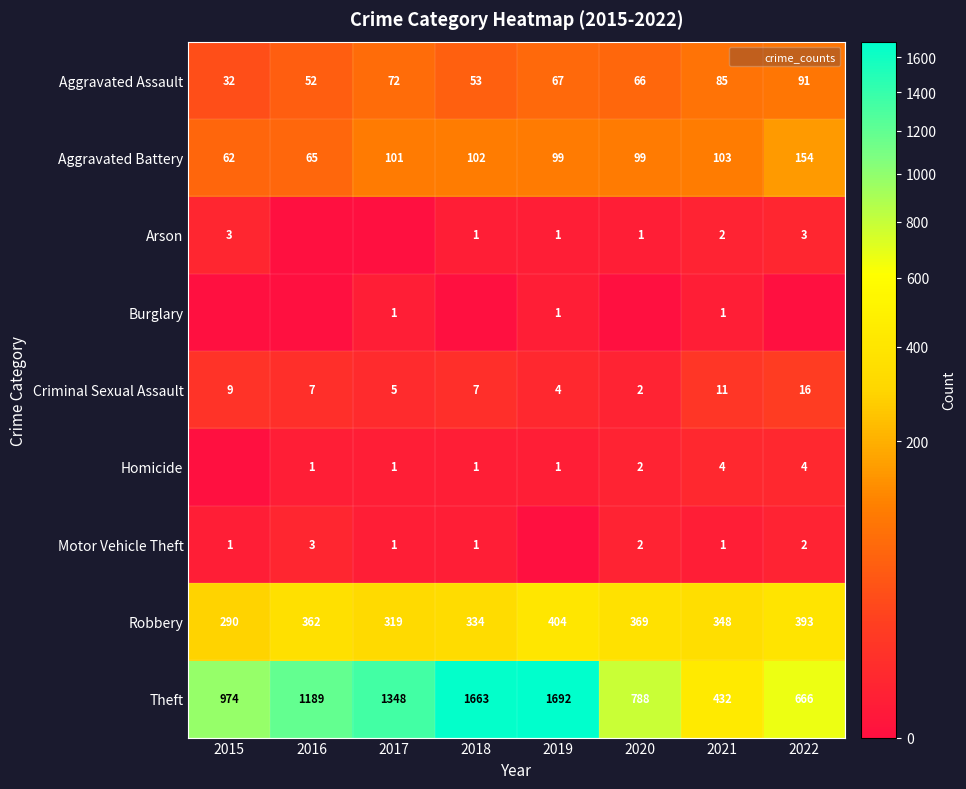

What is the sum of all Aggravated Assault values?

518